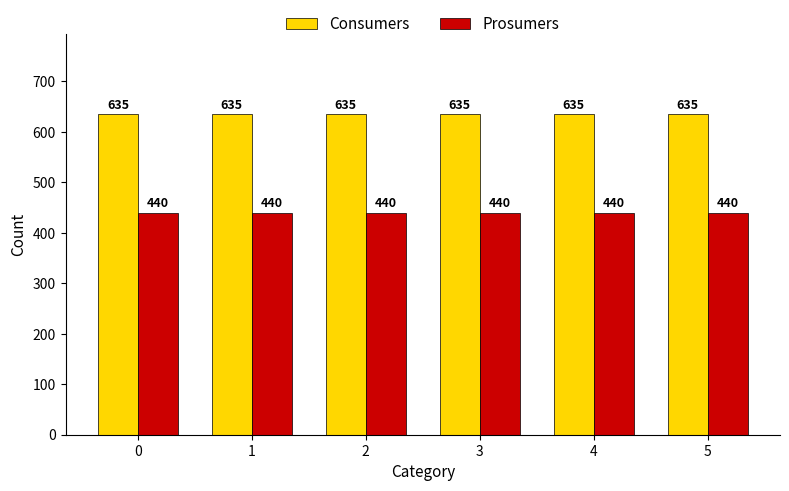

How many categories are shown in the chart?

6